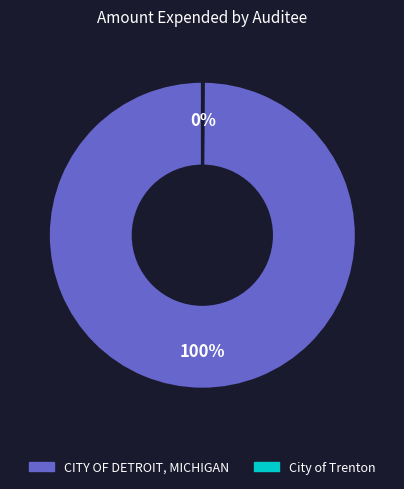

To the nearest percent, what is the average slice percentage?

50%